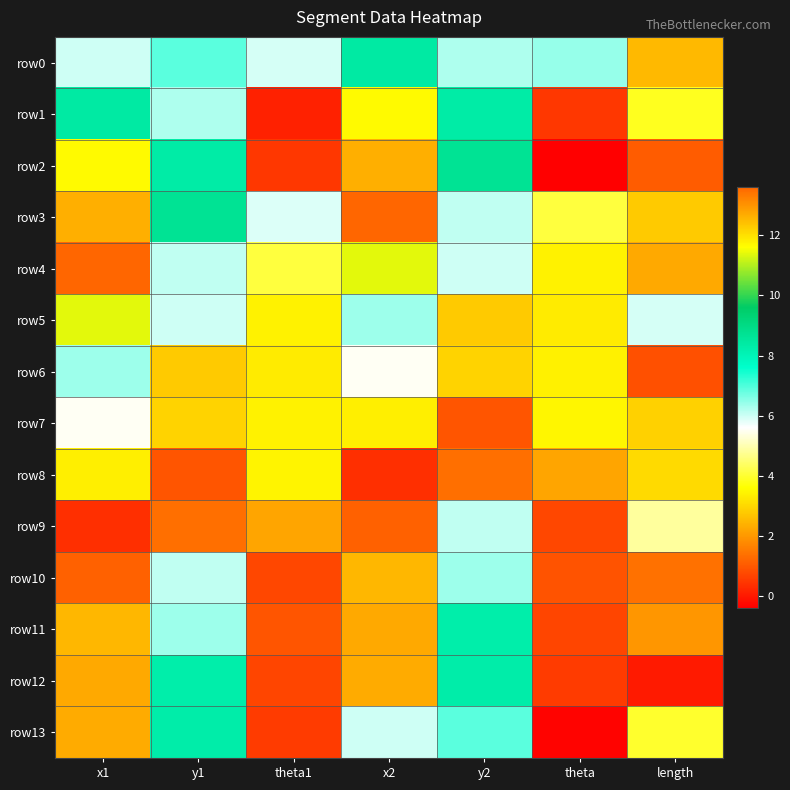

Which has a higher value, x2 or theta1?

x2